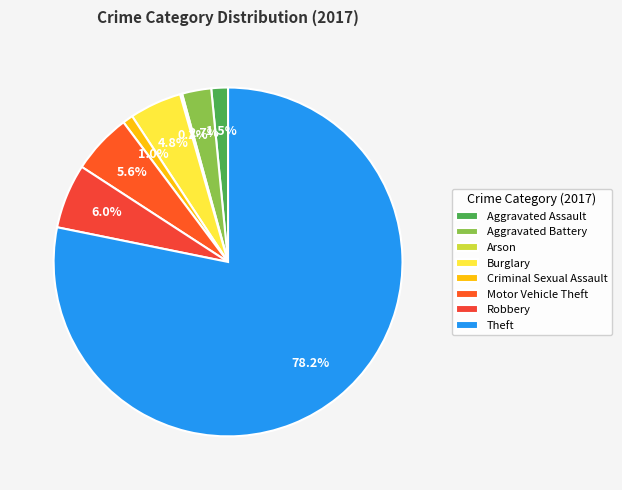

To the nearest percent, what is the difference between the largest and smallest slice percentages?

78%